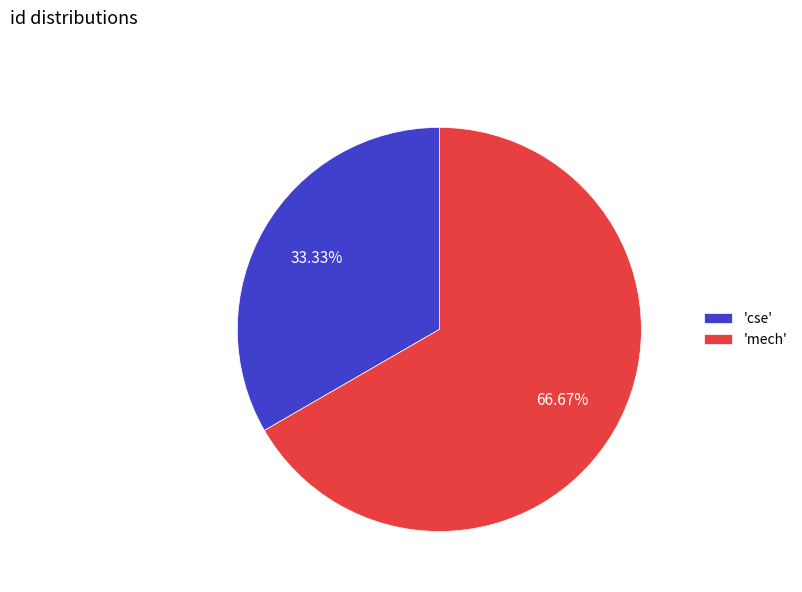

Is 'cse' the majority of the pie?

No